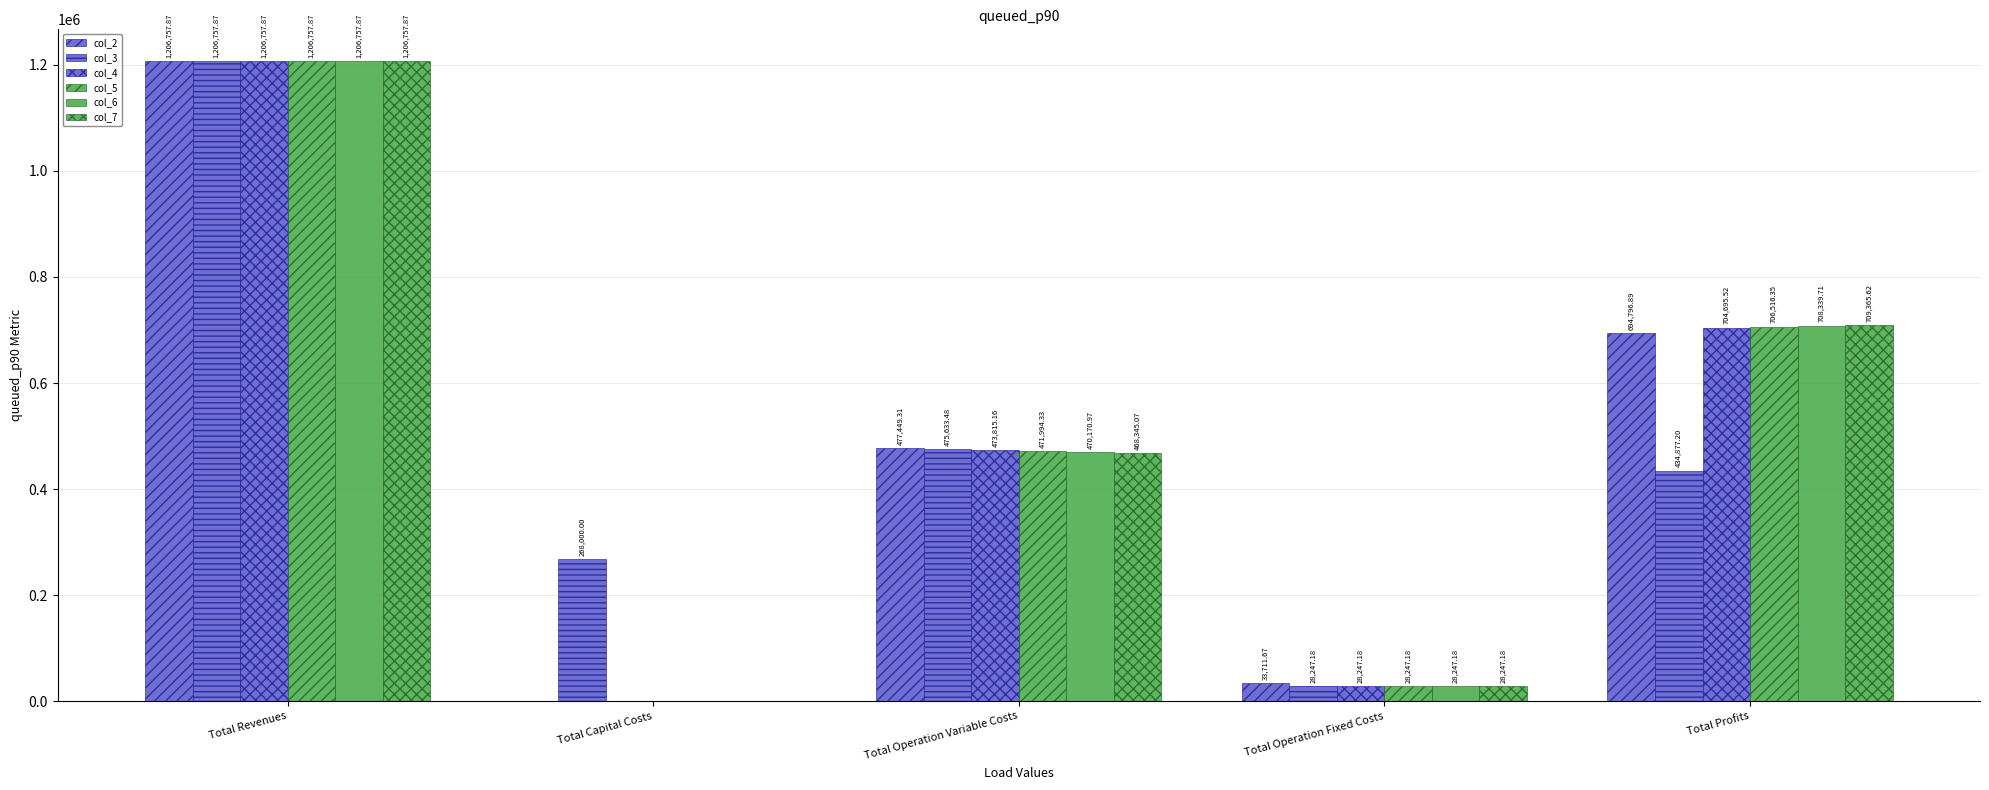

True or false: col_7 has a value of 1206757.9 at Total Revenues.

True